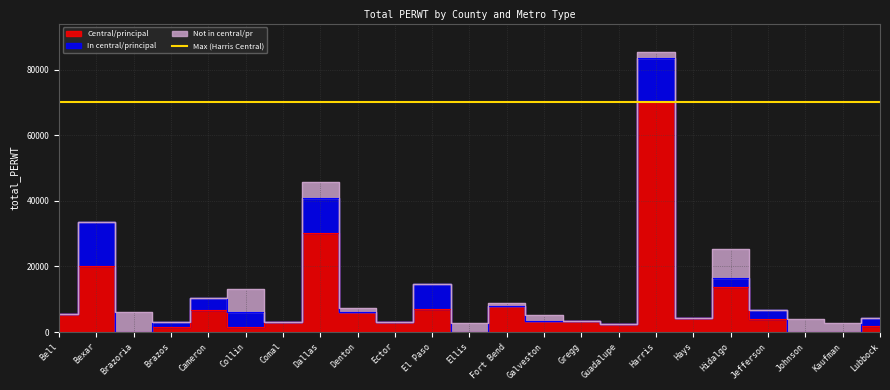

What is the difference between the second highest and minimum values in the Not in central/pr series?

6884